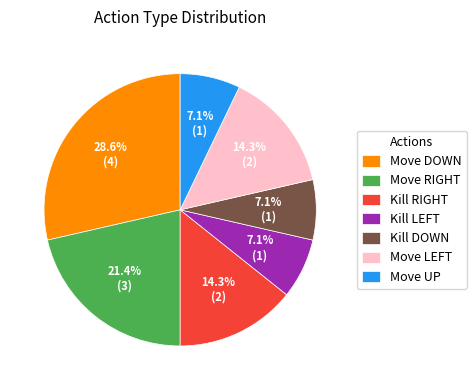

Is there any slice that represents more than half of the pie?

No